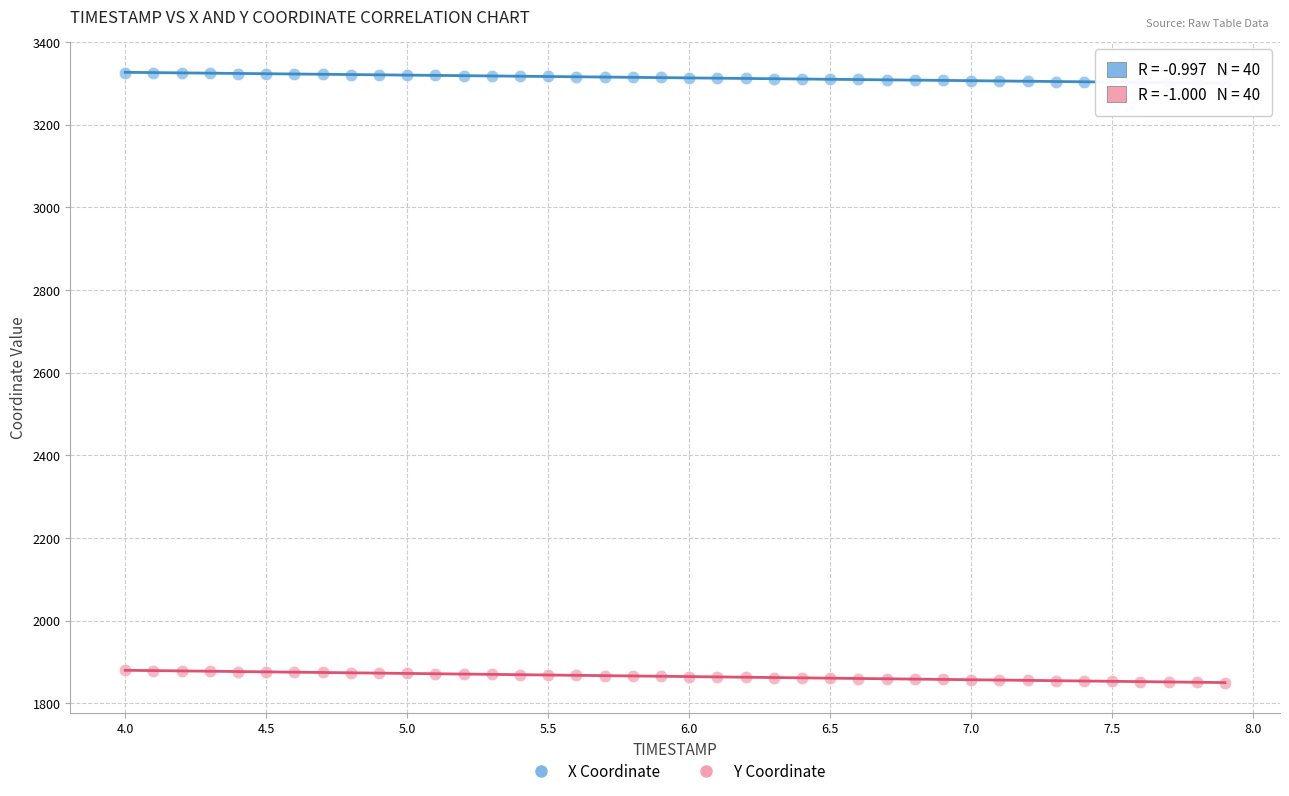

Across all data points, what is the range of Y values (max minus min)?

1475.2